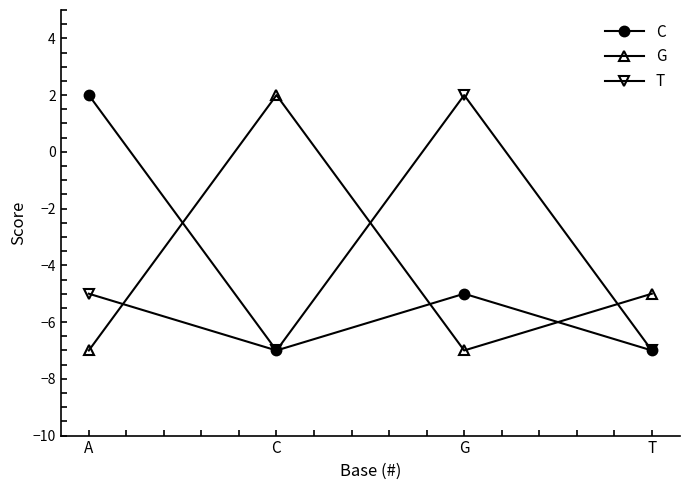

Where is the first local maximum for C?

G